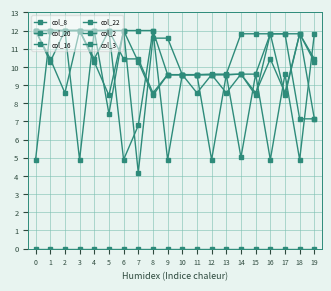

What is the difference between the maximum and second lowest values in the col_20 series?

4.9